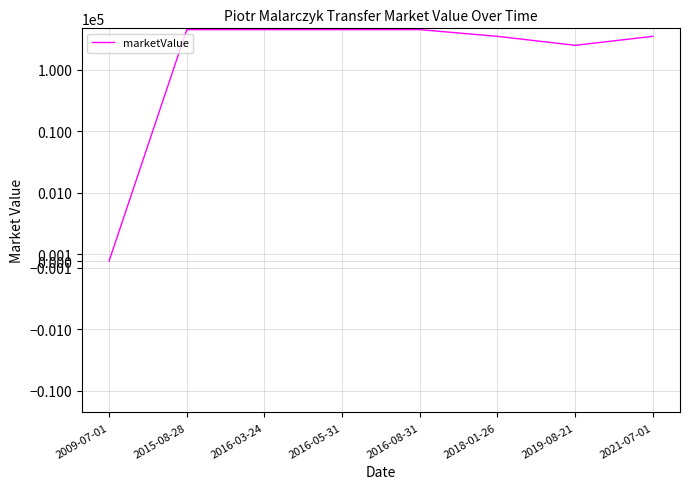

How many values are below 450000?

4